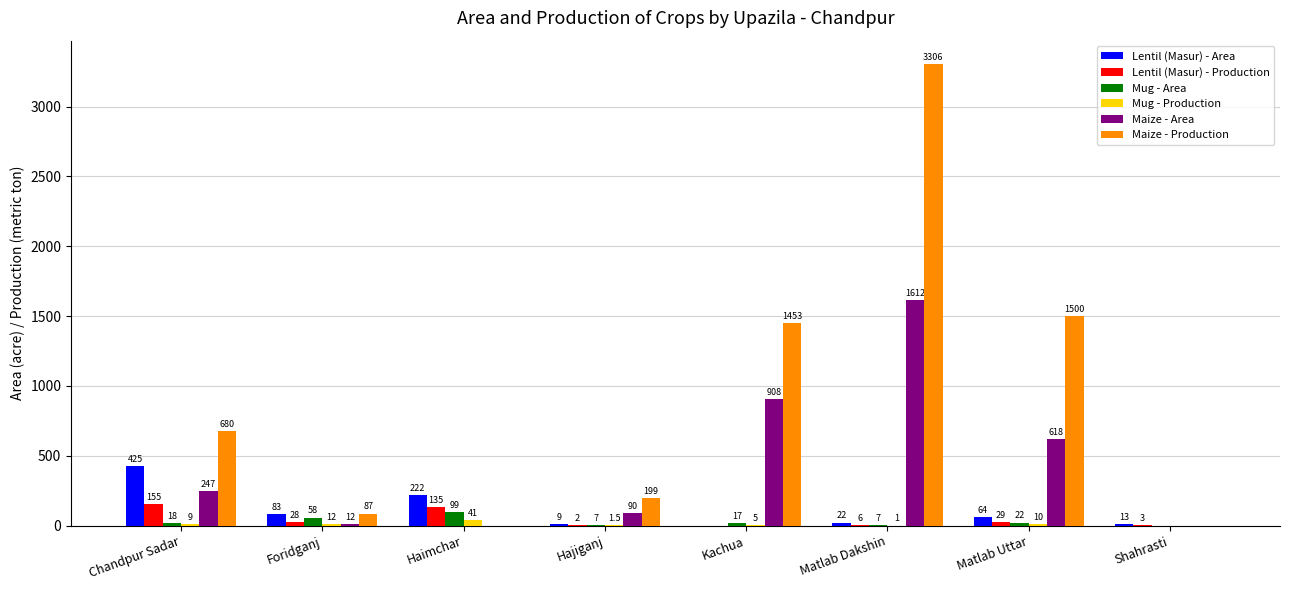

What are all the series names shown in the legend?

Lentil (Masur) - Area, Lentil (Masur) - Production, Mug - Area, Mug - Production, Maize - Area, Maize - Production